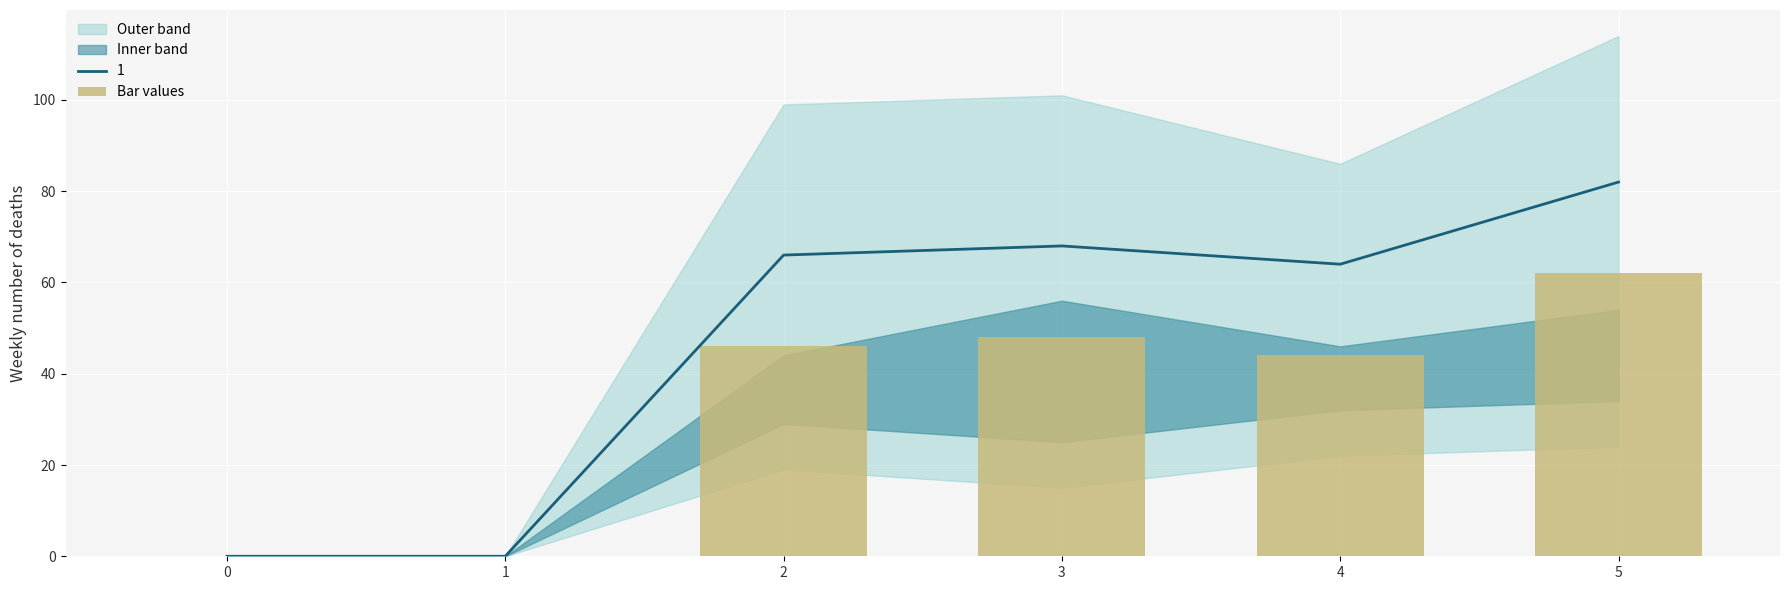

What is the change in value from 3 to 4?

-4